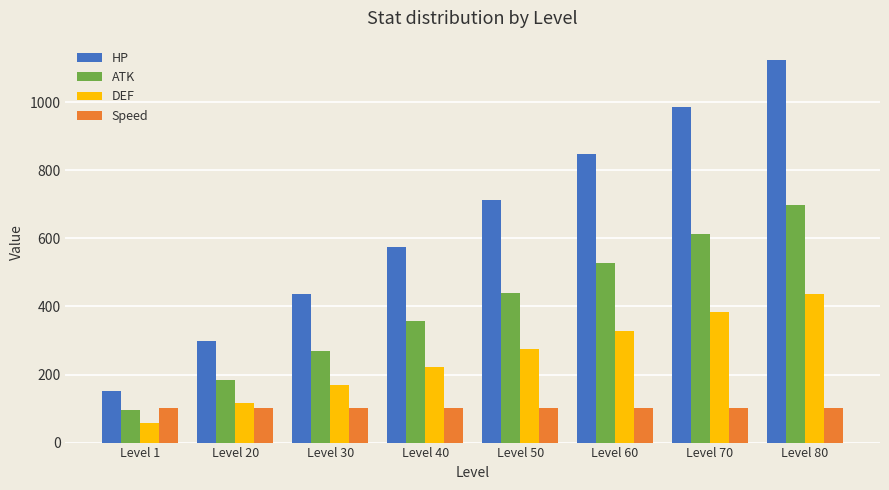

How many bars are there in each group?

4